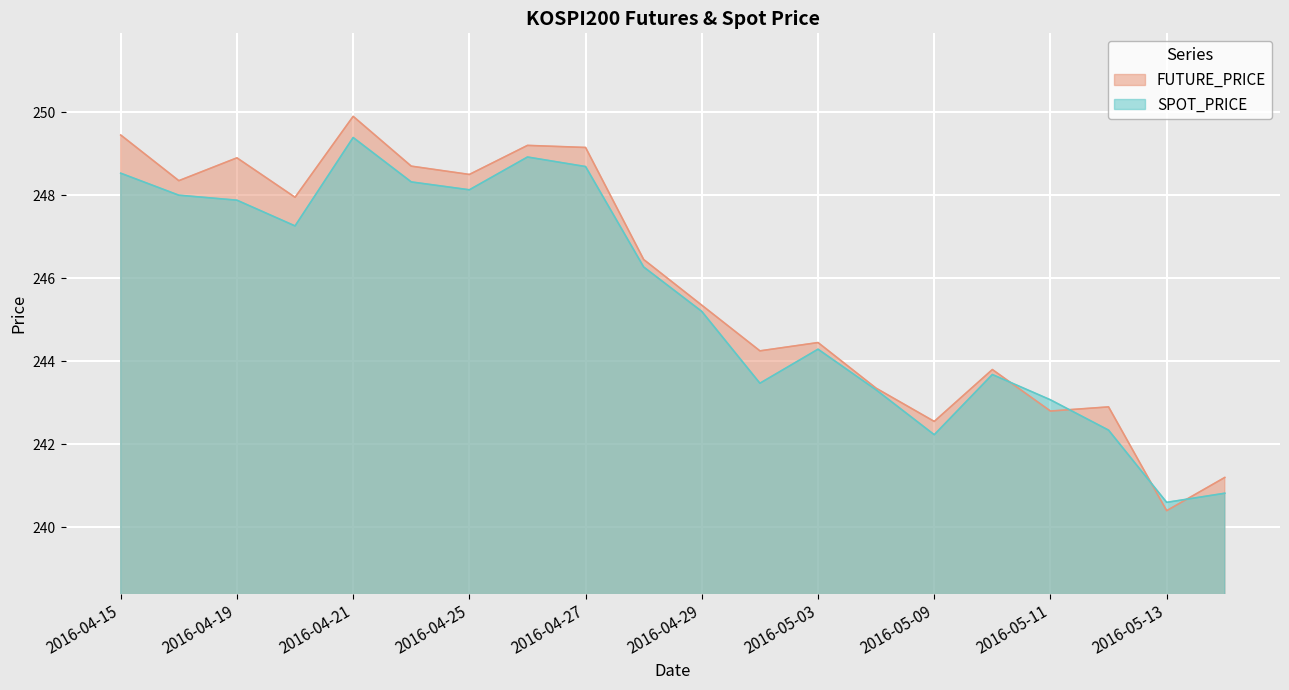

What is the label of the 12th point from the right?

2016-04-27